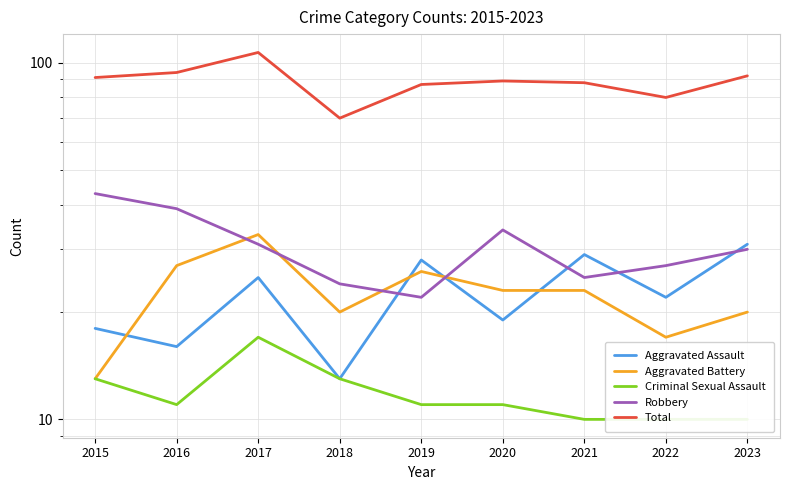

Which category has the highest value across all series?

2017